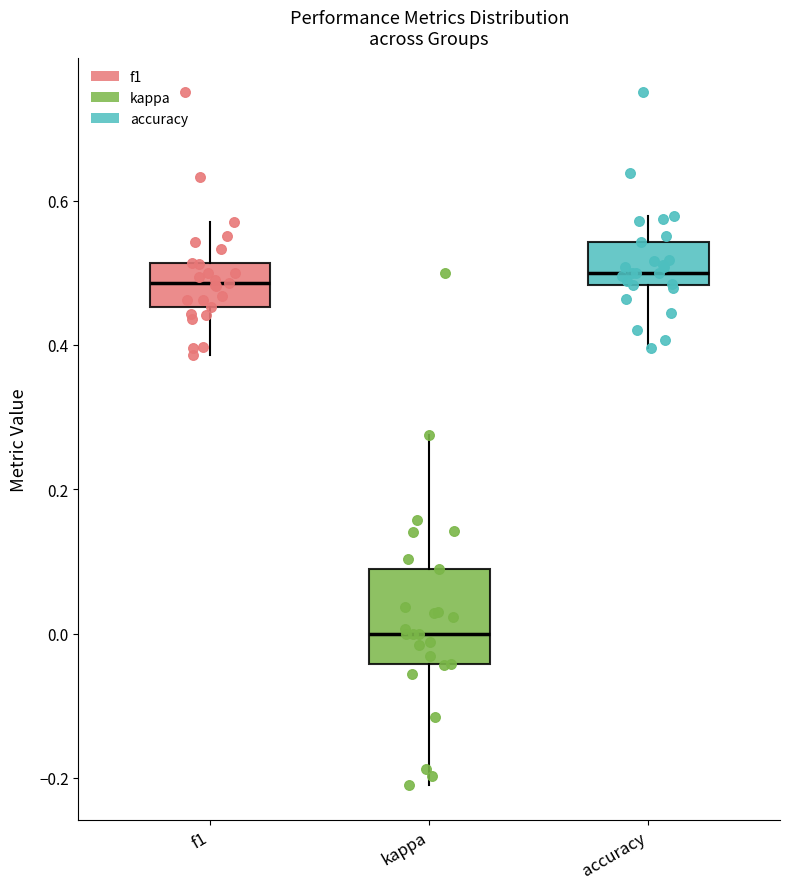

Which box is the tallest, from its lower edge to its upper edge?

kappa